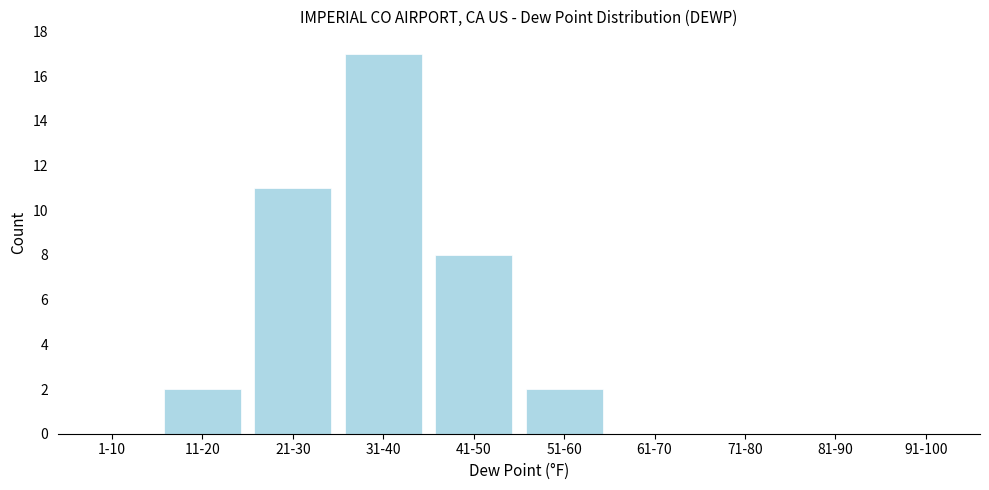

Reading left to right, list all the values displayed in this chart.

1-10=0	11-20=2	21-30=11	31-40=17	41-50=8	51-60=2	61-70=0	71-80=0	81-90=0	91-100=0